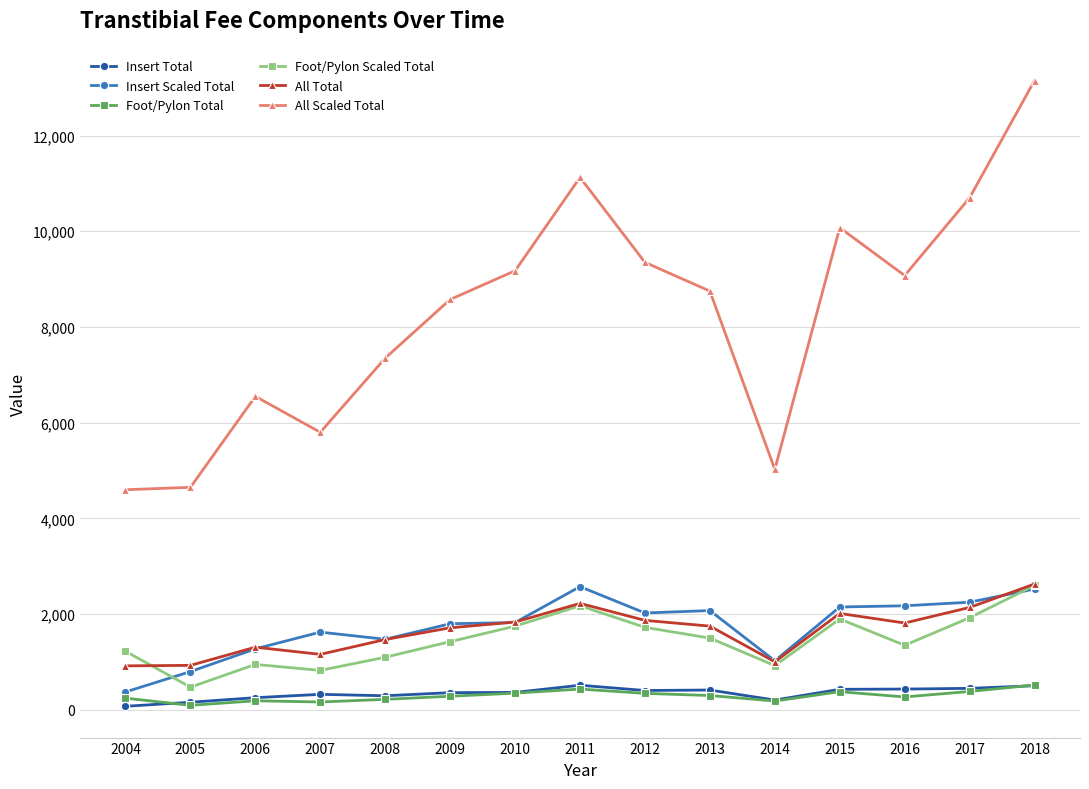

How many lines are shown in the chart?

6